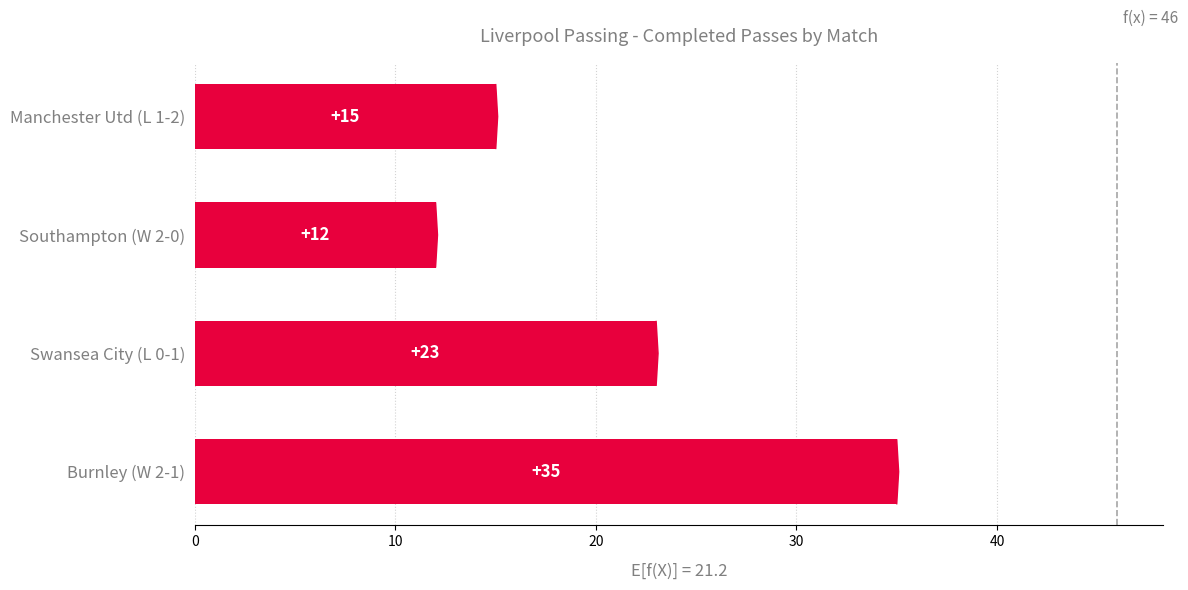

Approximately how many times larger is the value at Burnley (W 2-1) compared to Southampton (W 2-0)?

2.9